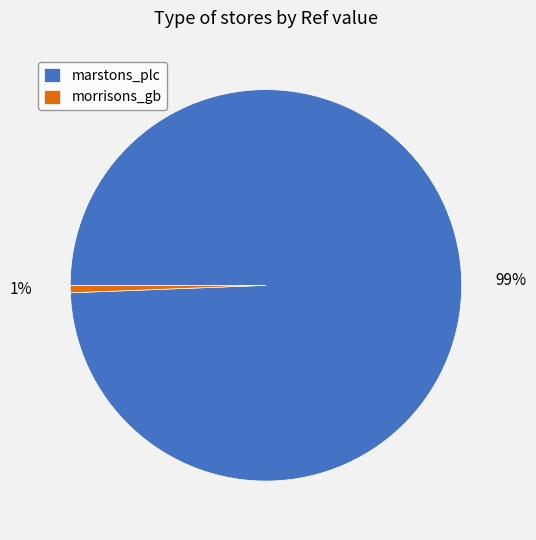

Does morrisons_gb represent more than half of the total?

No